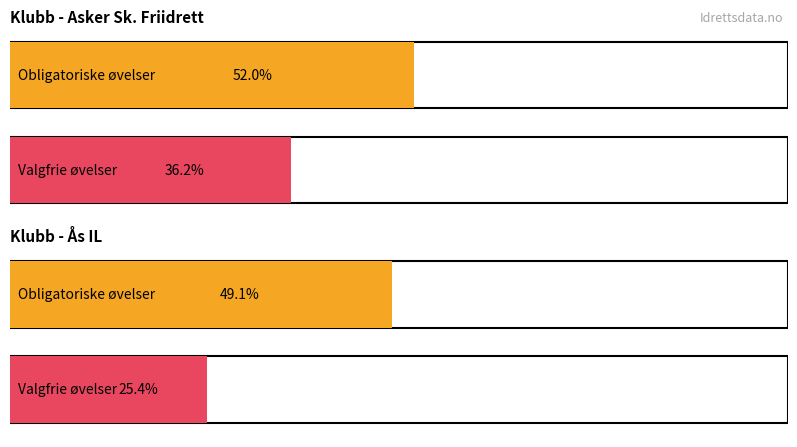

What position from the right is Ås IL?

1